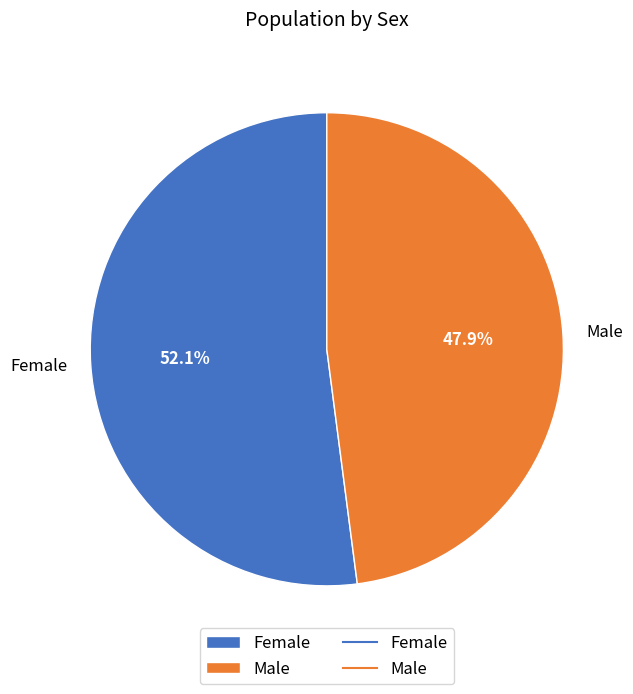

Which category has the biggest portion of the pie?

Female